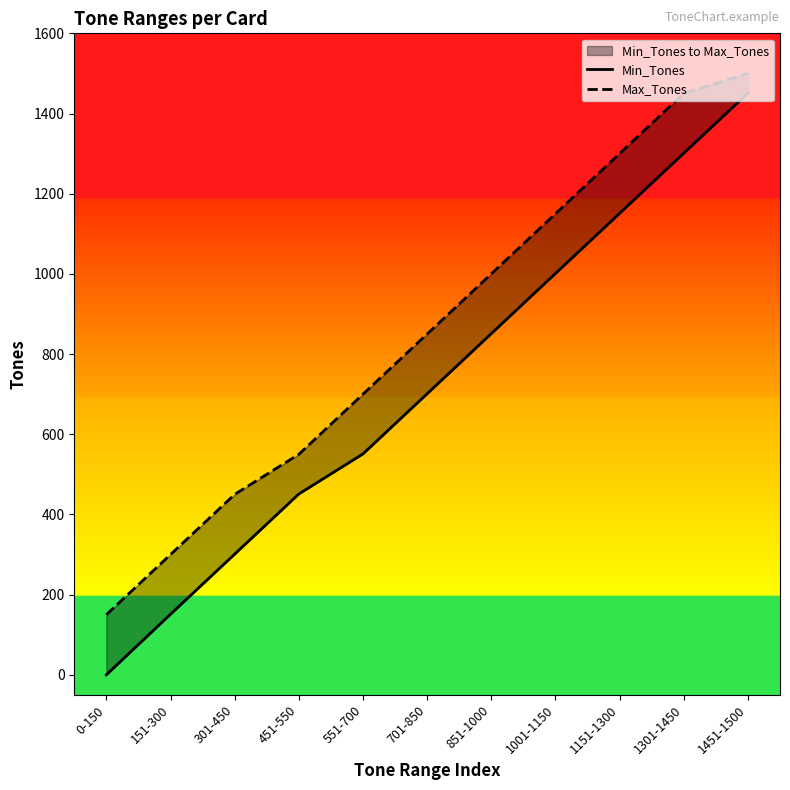

At 851-1000, list the series in order from smallest to largest.

Min_Tones, Max_Tones